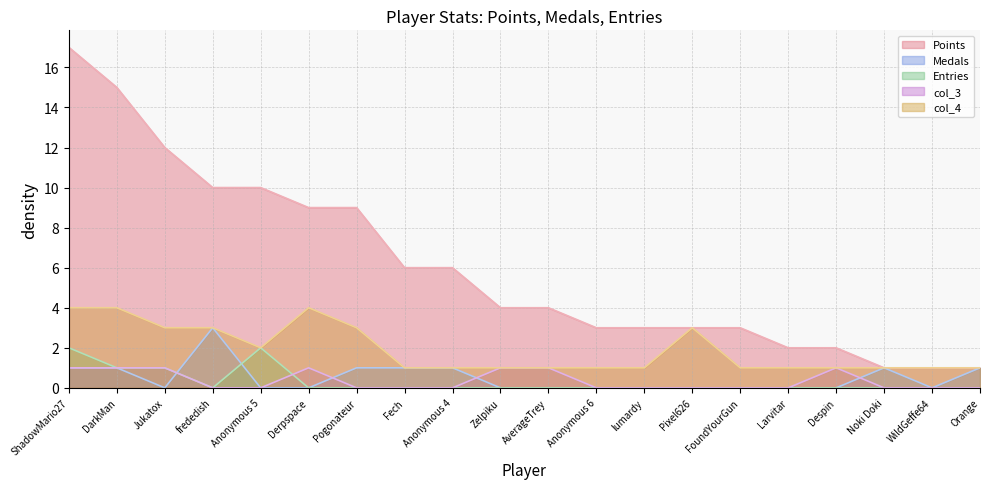

Reading right to left, transcribe all the data shown in this chart.

Points: 1	1	1	2	2	3	3	3	3	4	4	6	6	9	9	10	10	12	15	17
Medals: 1	0	1	0	0	0	0	0	0	0	0	1	1	1	0	0	3	0	1	1
Entries: 0	0	0	0	0	0	0	0	0	0	0	0	0	0	0	2	0	1	1	2
col_3: 0	0	0	1	0	0	0	0	0	1	1	0	0	0	1	0	0	1	1	1
col_4: 1	1	1	1	1	1	3	1	1	1	1	1	1	3	4	2	3	3	4	4